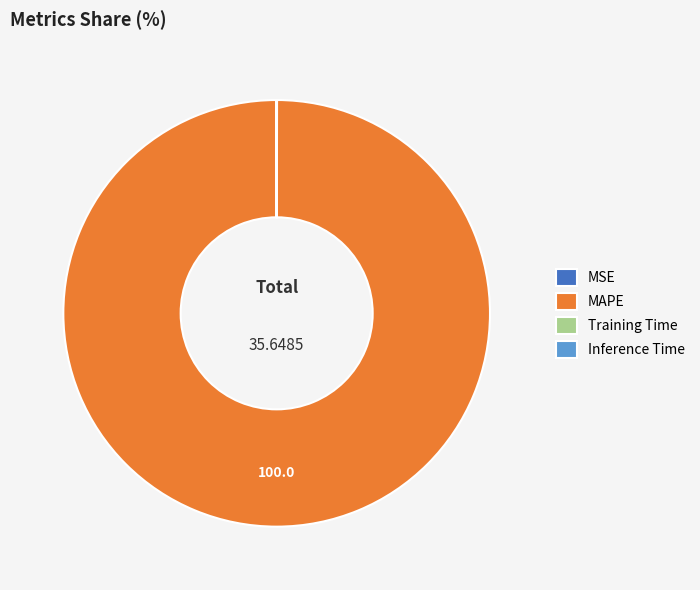

Does any single category account for the majority?

Yes